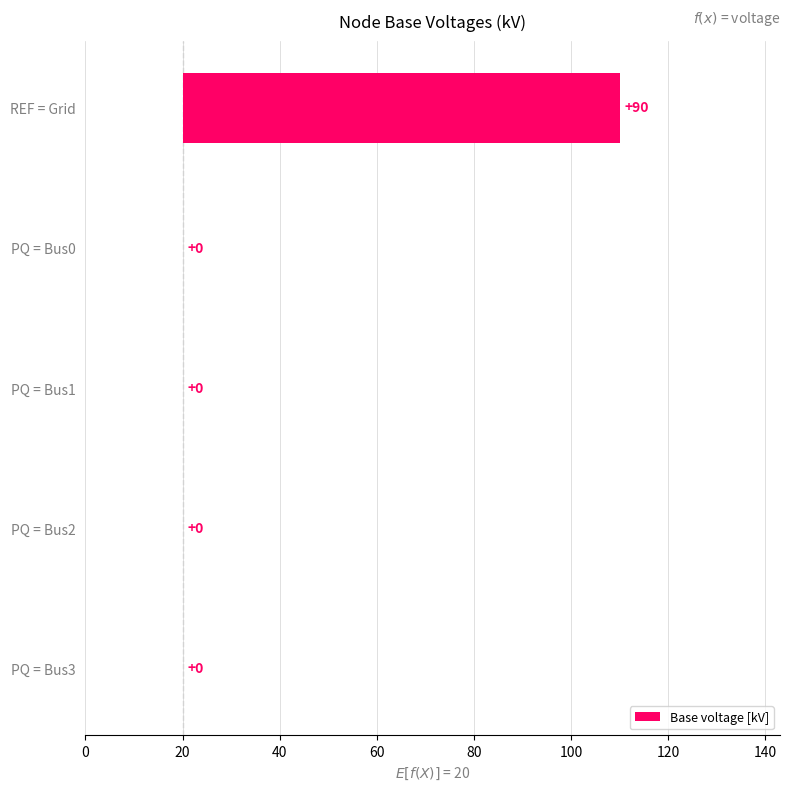

What is the sum of all values?

90